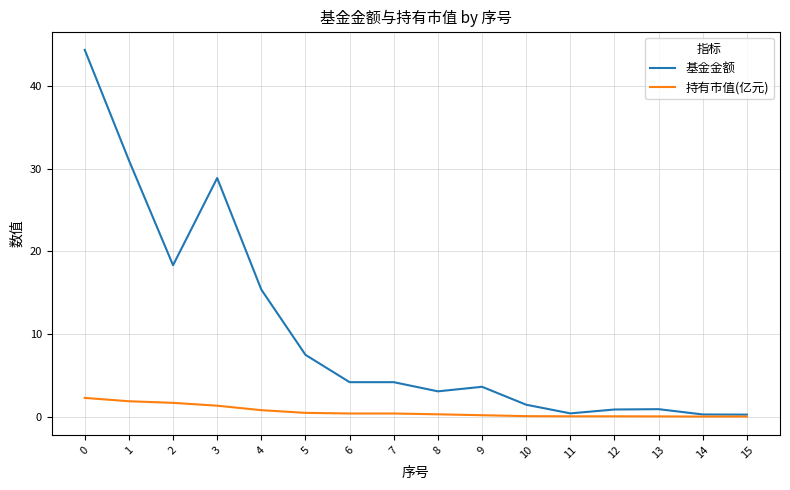

The 持有市值(亿元) series shows 0.3 at 8. True or false?

True